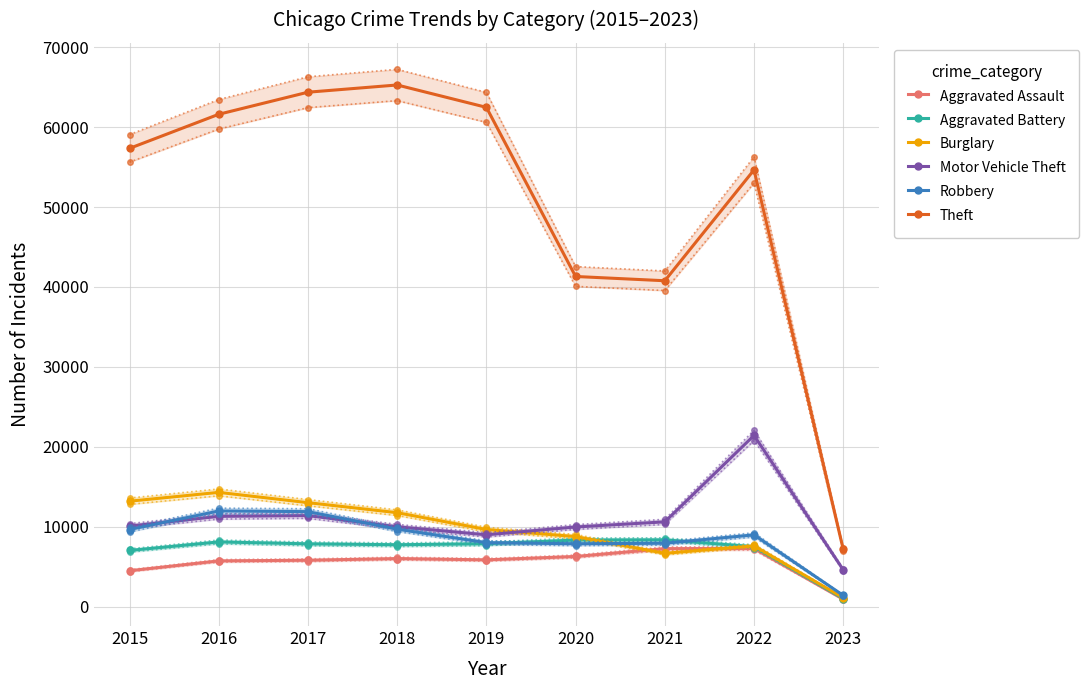

Reading left to right, extract all data points from this chart.

Aggravated Assault: 4480	5712	5793	6001	5841	6263	7243	7267	904
Aggravated Battery: 7018	8085	7845	7734	7857	8320	8346	7487	993
Burglary: 13184	14289	13001	11746	9639	8757	6658	7592	1099
Motor Vehicle Theft: 10068	11286	11380	9983	8977	9956	10599	21420	4586
Robbery: 9638	11960	11880	9679	7994	7855	7919	8968	1391
Theft: 57350	61618	64381	65285	62484	41313	40780	54657	7146